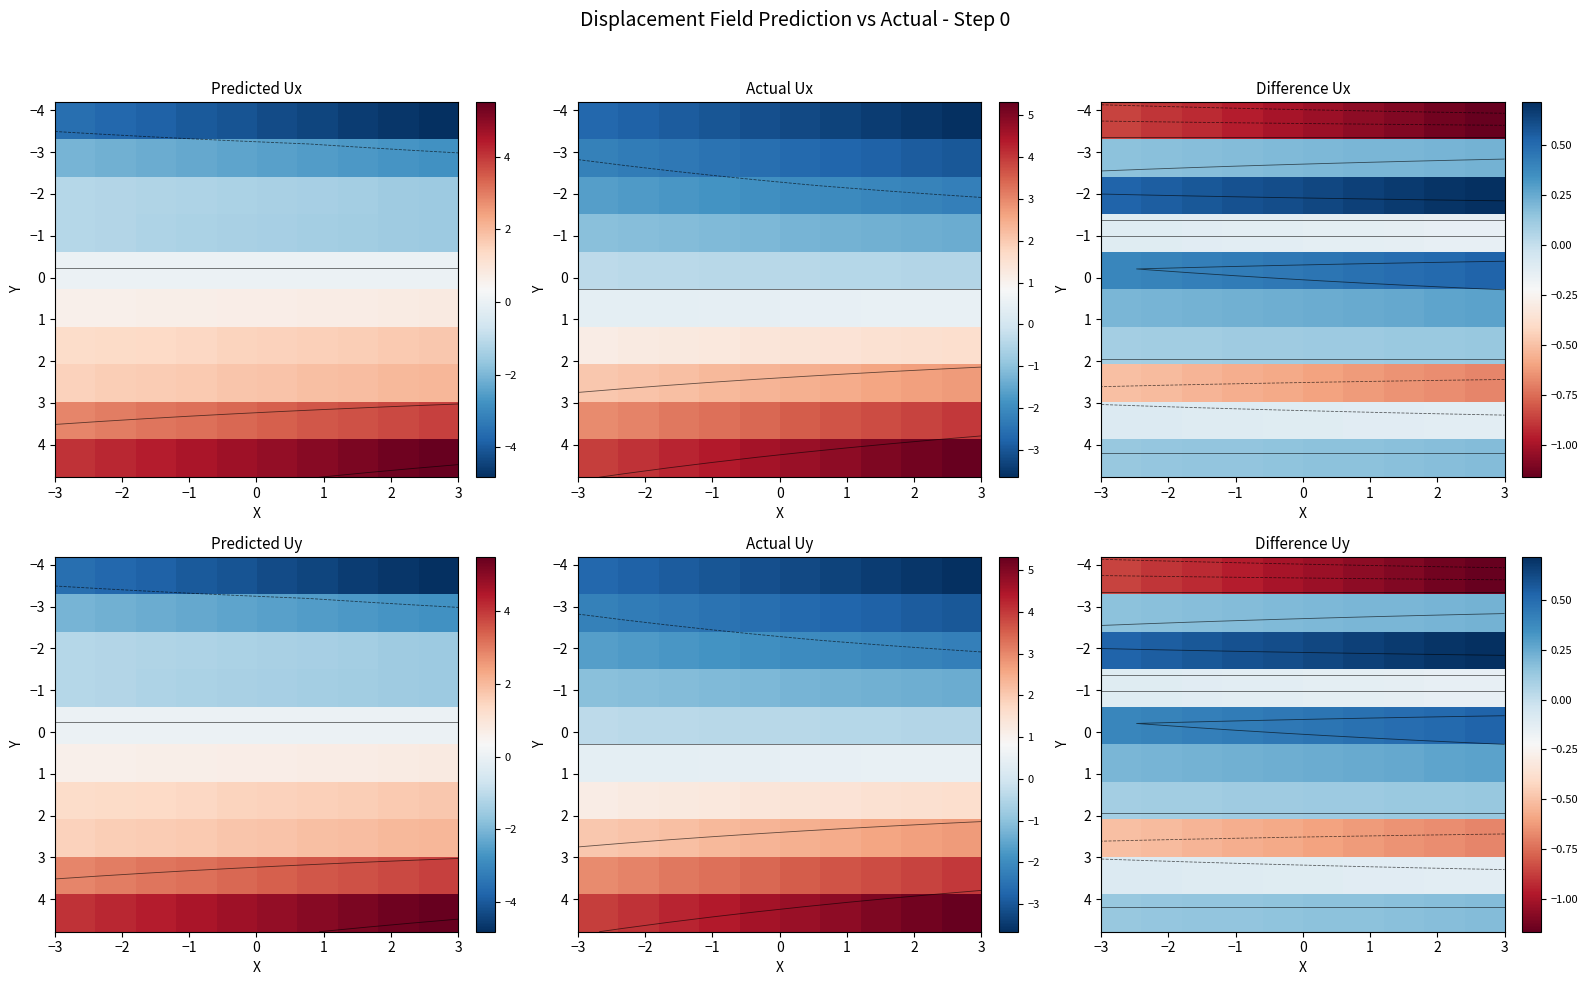

At how many categories does at least one series exceed 0?

10